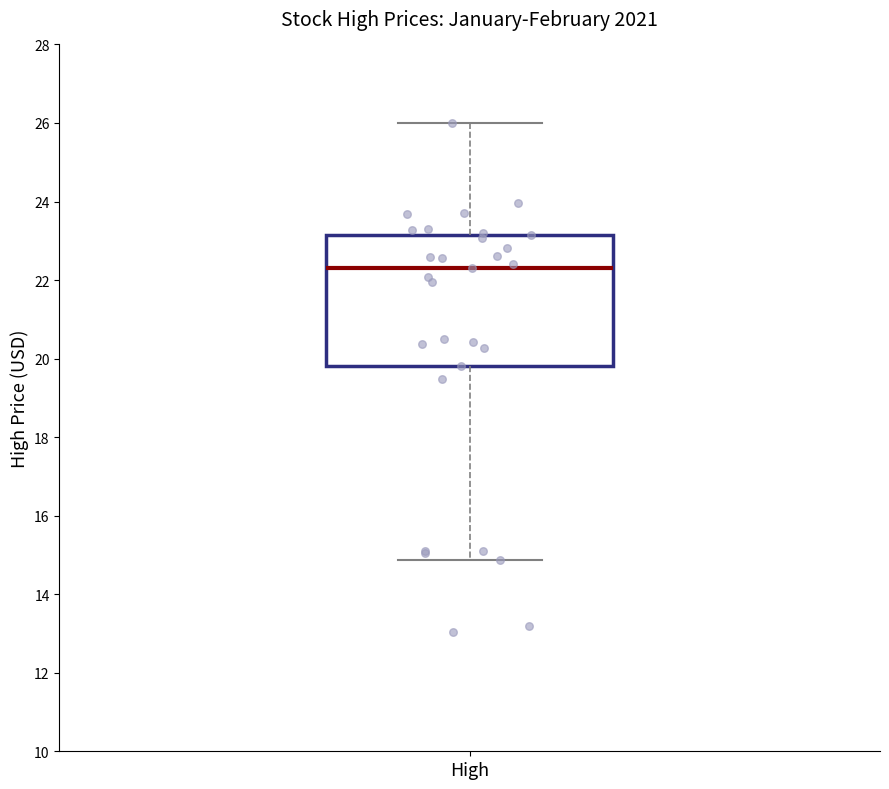

Transcribe this box plot: give where the median line is, the range the box spans, and where the two whiskers end, as read against the y-axis. The values are not printed on the chart, so give them approximately, as read against the axis.

median 22.4, box 19.8 to 23.2, whiskers 14.8 to 26.0